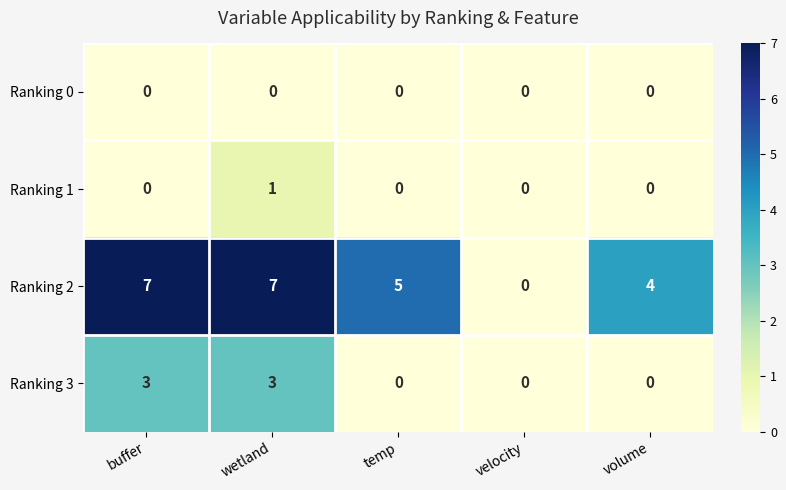

Rank the series by their maximum value, from lowest to highest.

Ranking 0, Ranking 1, Ranking 3, Ranking 2